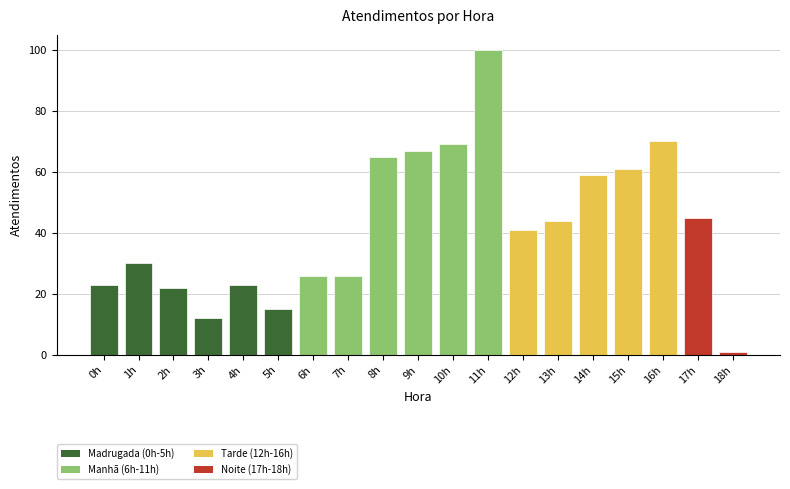

What is the label of the 17th bar from the right?

2h